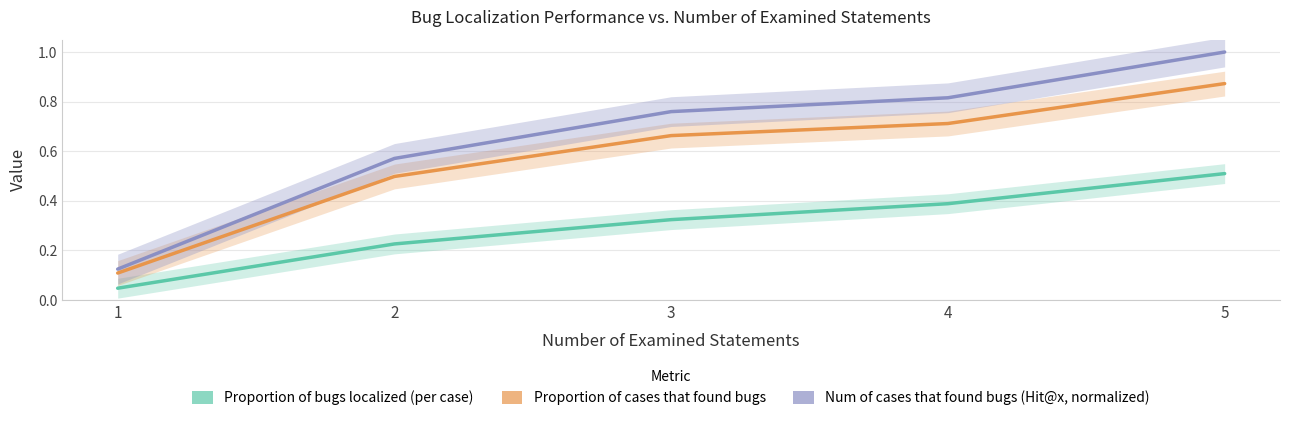

What is the value of the Num of cases that found bugs (Hit@x, normalized) point at the 1st from the left?

0.1